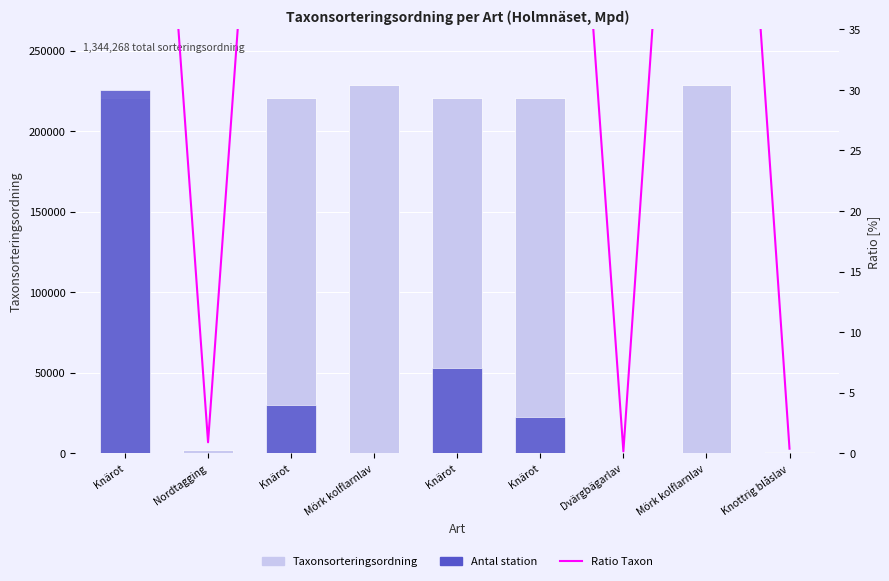

Reading left to right, transcribe all the data shown in this chart.

Taxonsorteringsordning: 220787.0	2079.0	220787.0	228912.0	220787.0	220787.0	353.0	228912.0	864.0
Ratio Taxon: 96.5	0.9	96.5	100.0	96.5	96.5	0.2	100.0	0.4
Antal (station): 30.0	0.0	4.0	0.0	7.0	3.0	0.0	0.0	0.0